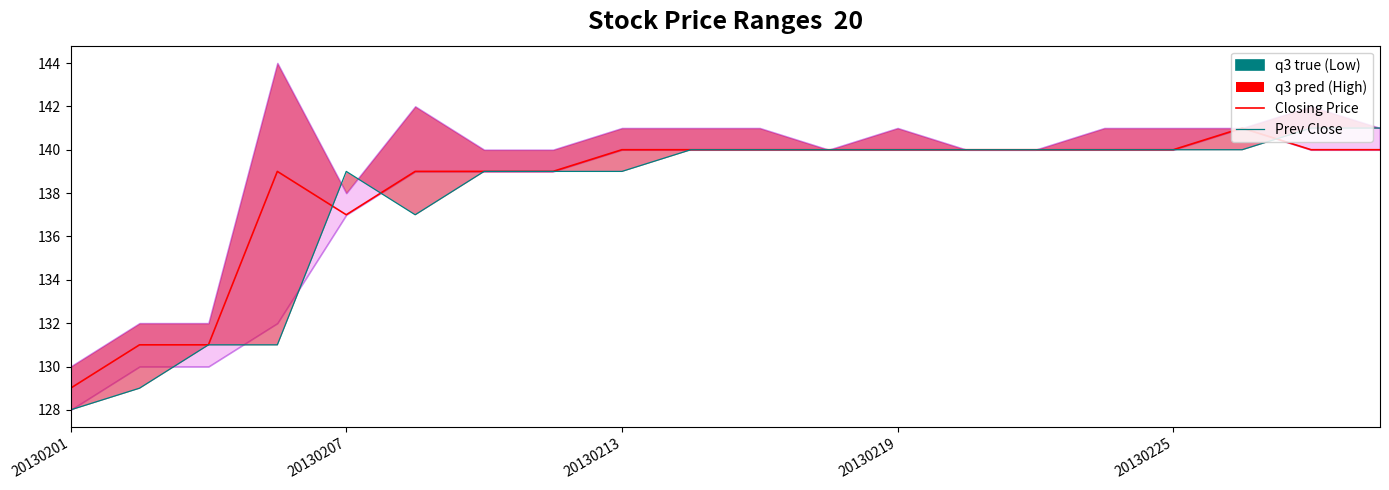

How many intersections are there between Closing Price and Previous Day Closing Price?

3